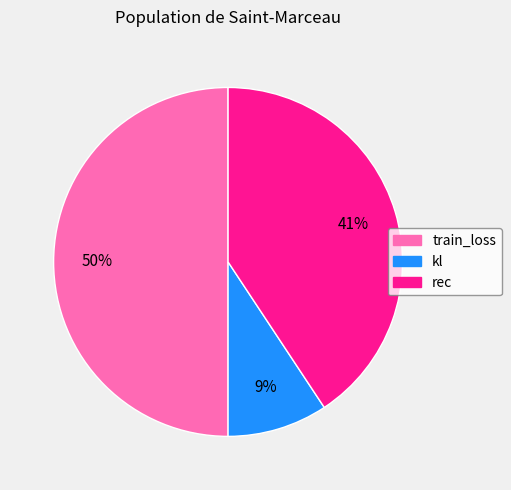

How many slices are in this pie chart?

3